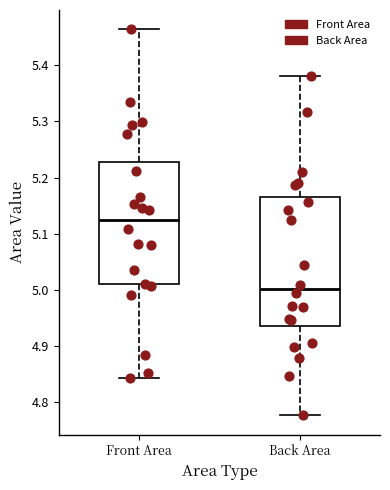

Where does the upper whisker of the box for Front Area end on the y-axis? The values are not printed on the chart, so give them approximately, as read against the axis.

5.46